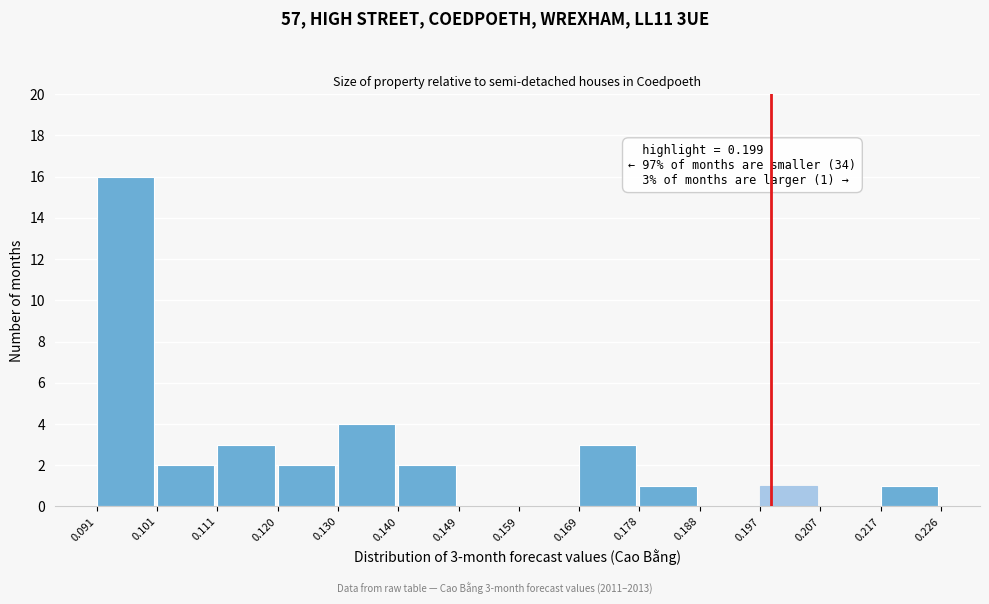

Which range on the x-axis has the tallest bar?

0.091 to 0.101